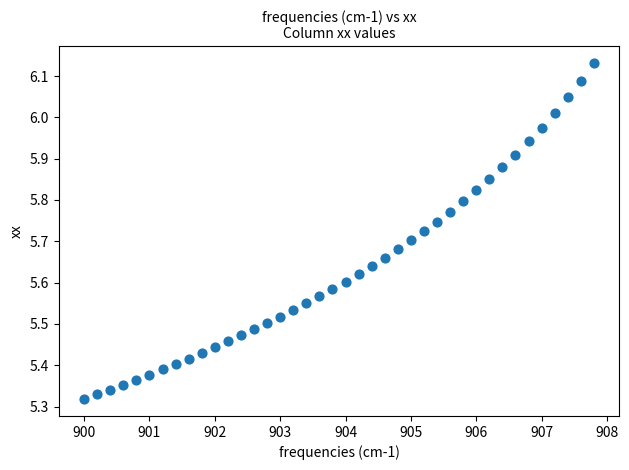

What is the range of X values (max minus min)?

7.8